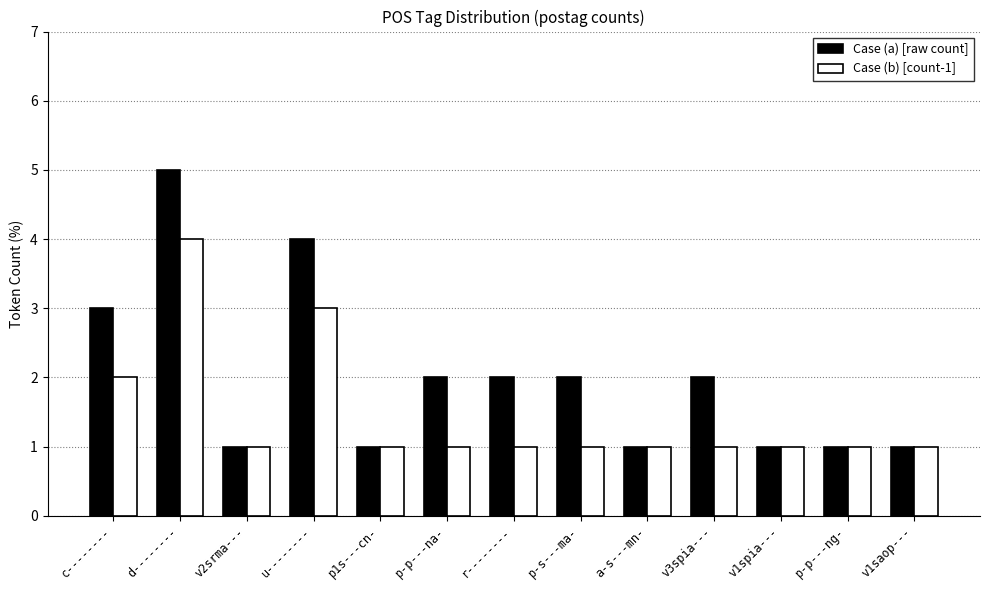

What is the total value across all series at d--------?

9